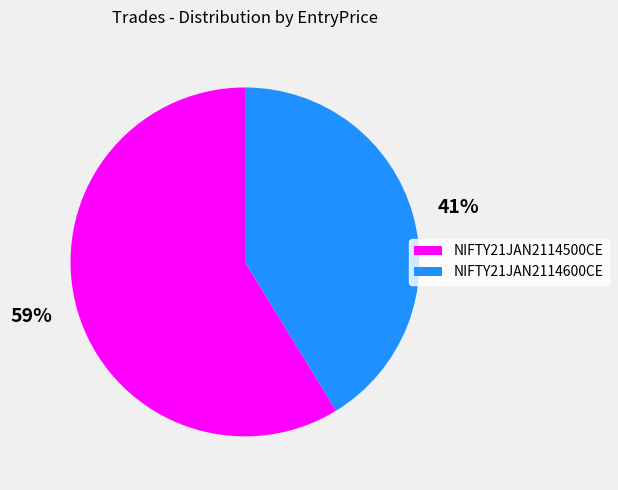

How many slices are in this pie chart?

2